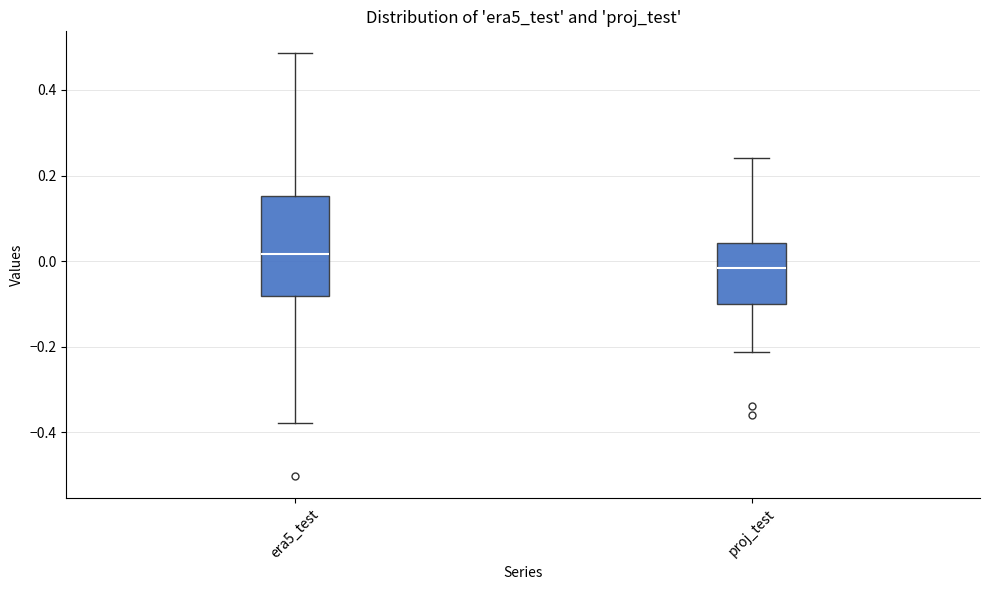

Where is the lower edge of the box for proj_test on the y-axis? The values are not printed on the chart, so give them approximately, as read against the axis.

-0.10